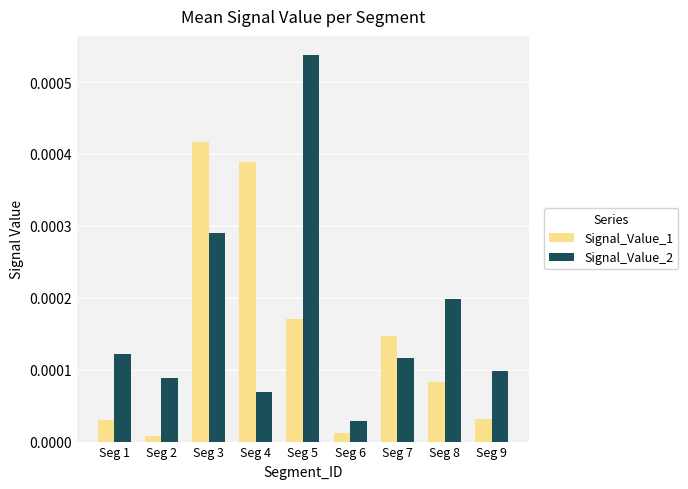

Which series has the largest range (max minus min)?

Signal_Value_2